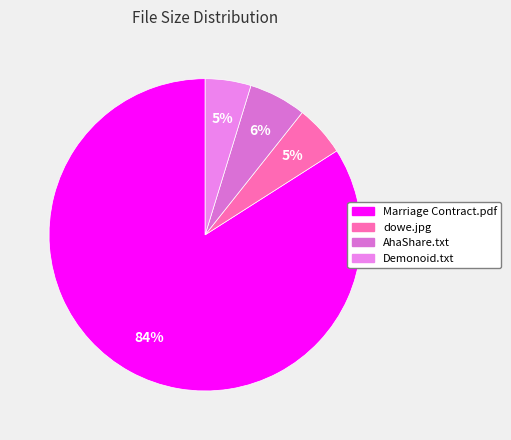

How many slices are in this pie chart?

4